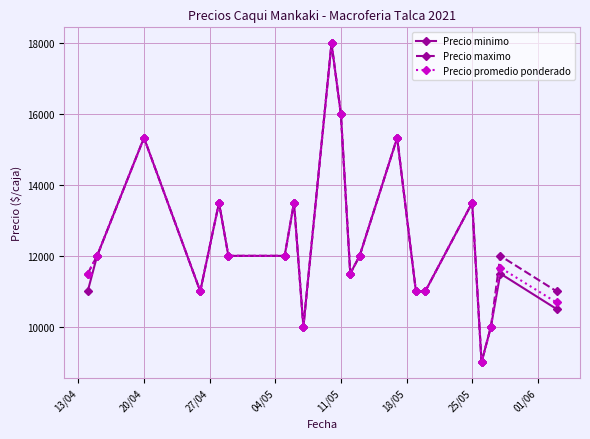

What is the value of the Precio promedio ponderado point at the 7th from the left?

12000.0